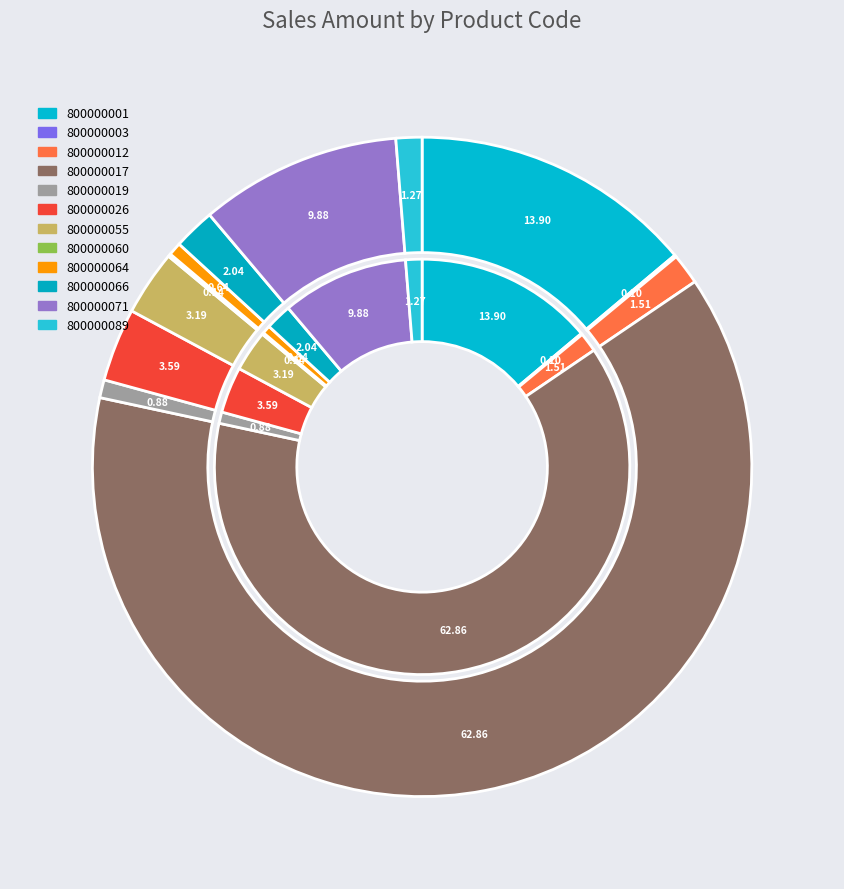

Which category accounts for the majority?

800000017